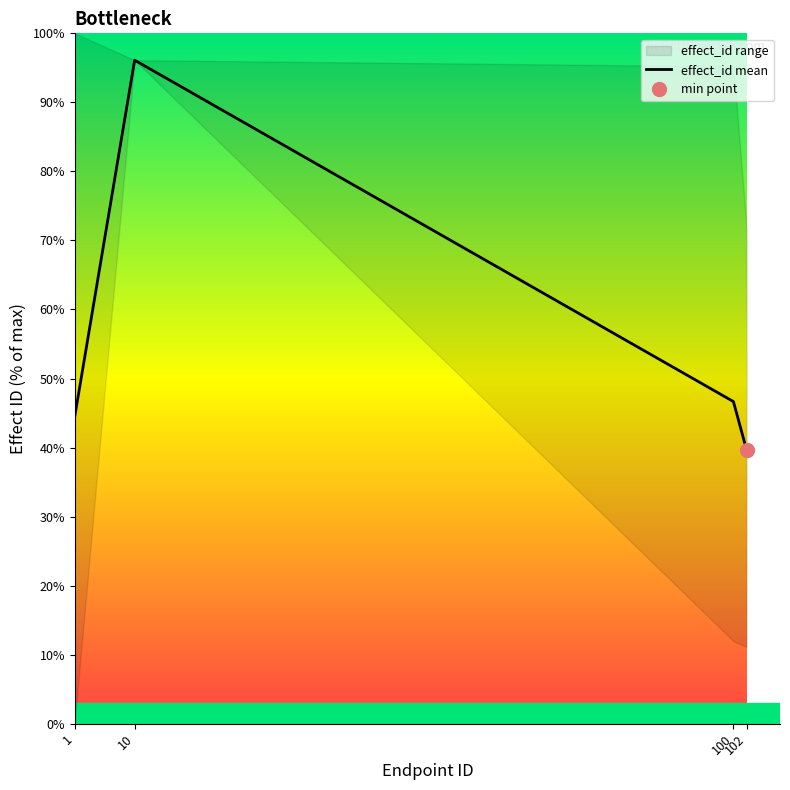

Does the chart display data point markers on the line(s)?

No